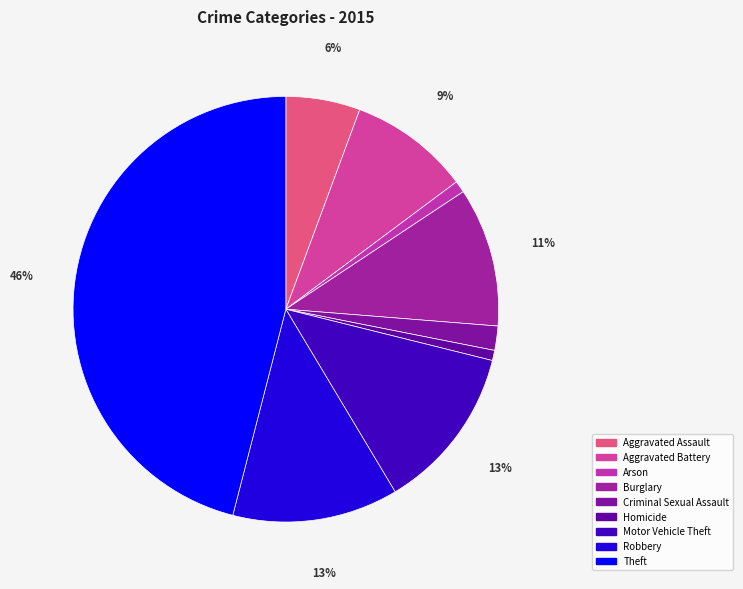

Is the sum of Burglary and Aggravated Battery greater than half?

No